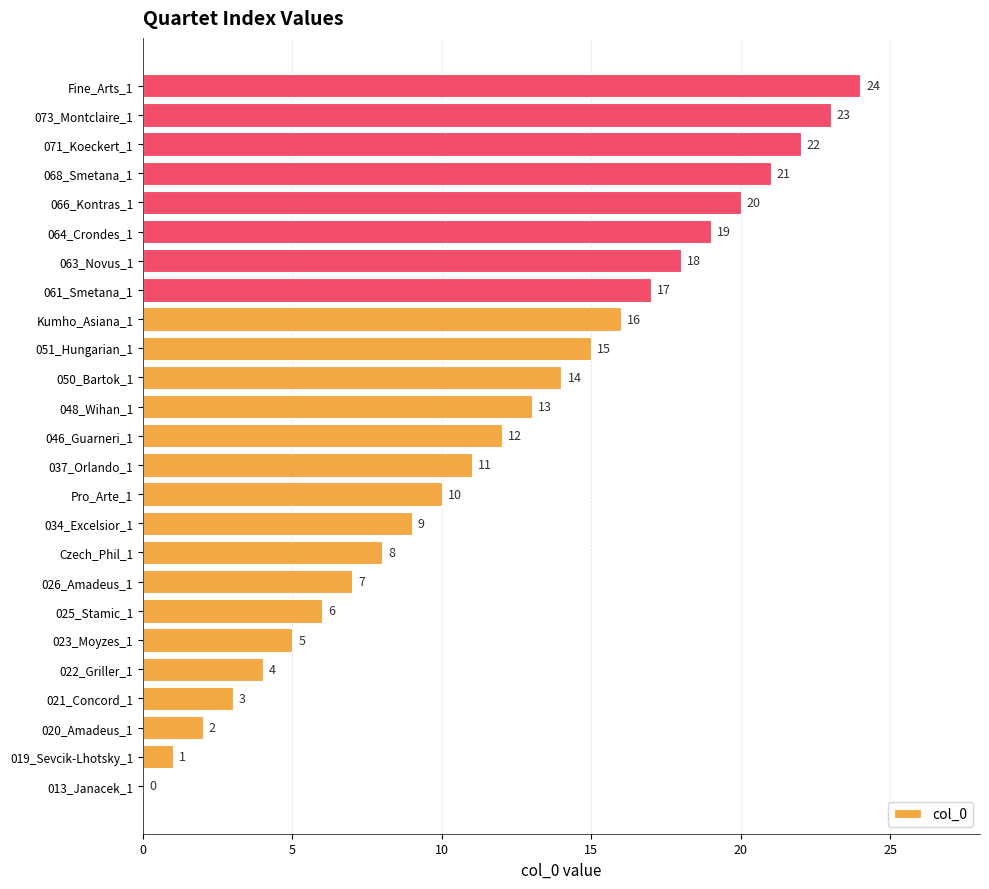

What is the sum of the values at Pro_Arte_1 and 034_Excelsior_1?

19